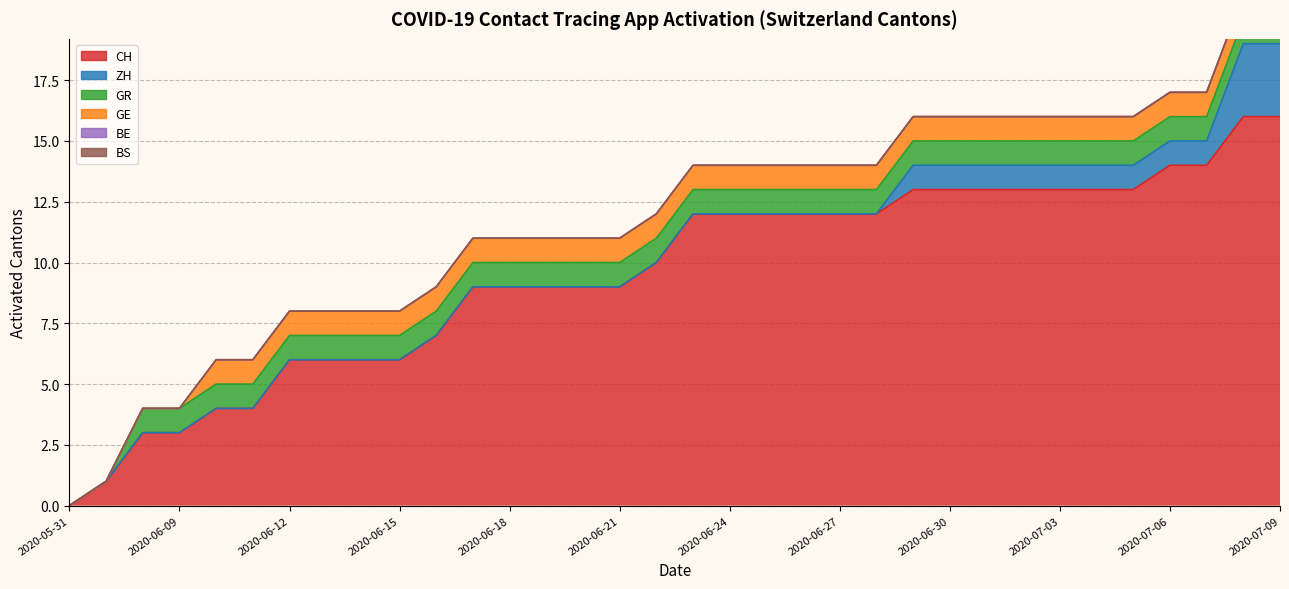

The value of CH at 2020-06-29 is 13. True or false?

True